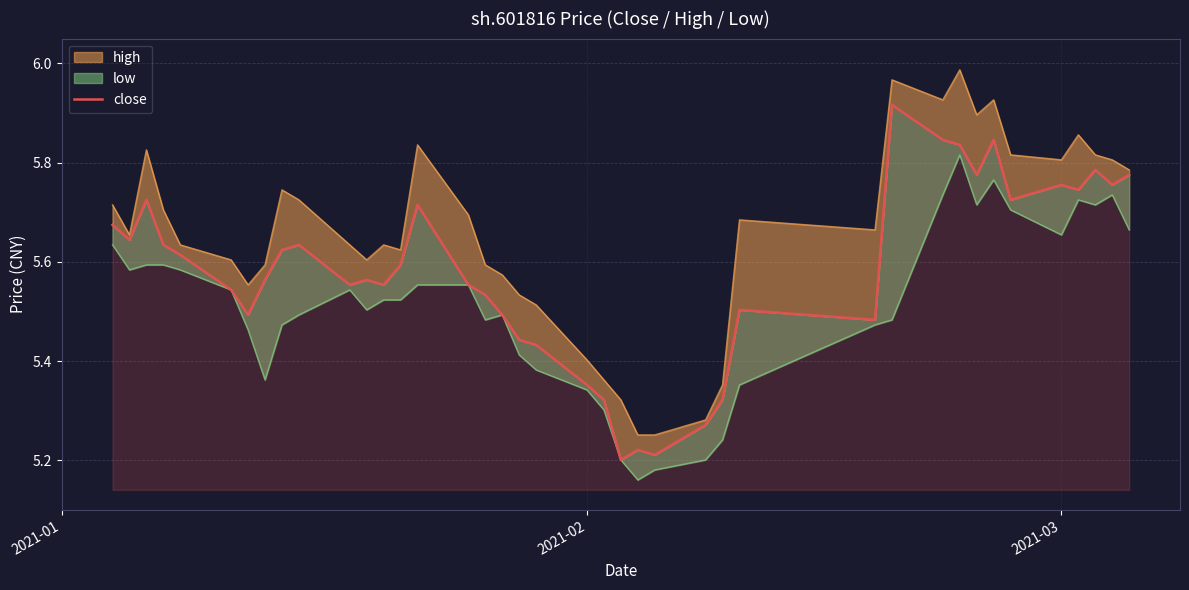

Count the number of categories in the chart.

40